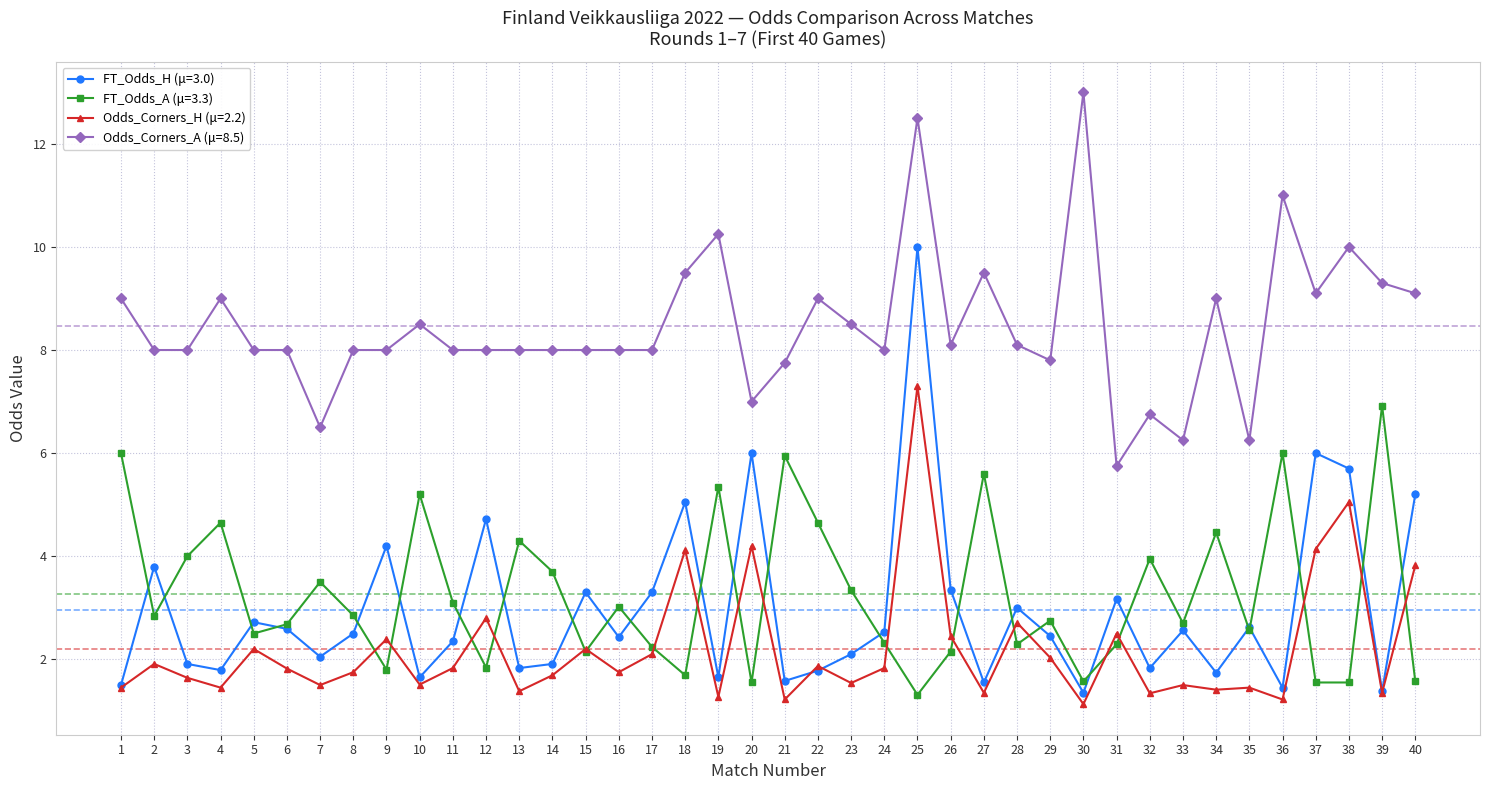

Which series has the widest spread of values?

FT_Odds_H (μ=3.0)